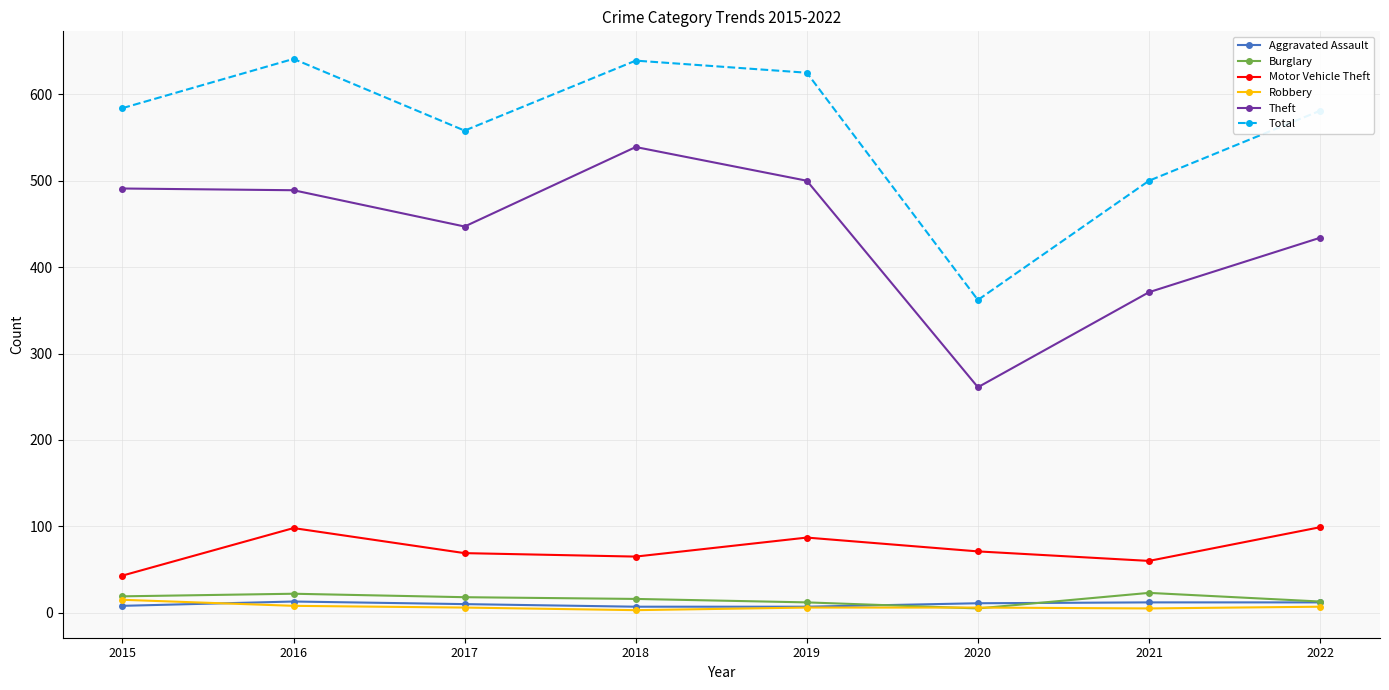

Which series has the largest total across all categories?

Total